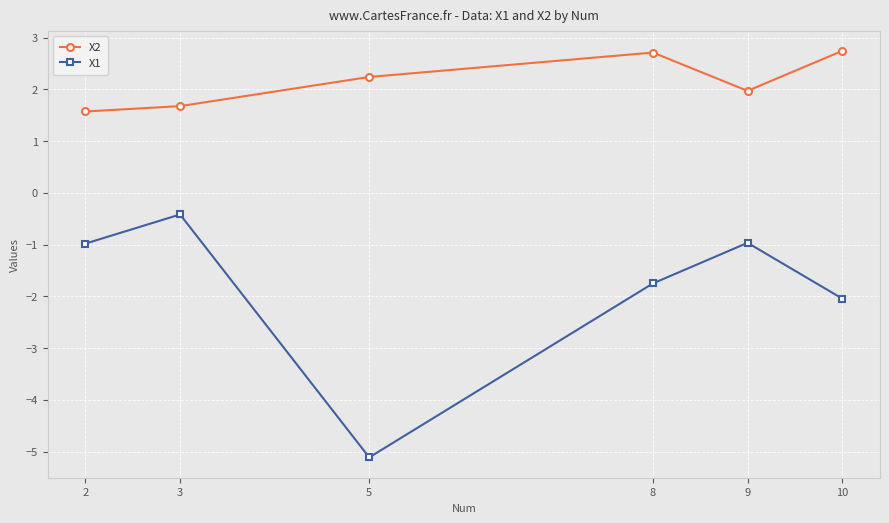

Which series has the largest total across all categories?

X2